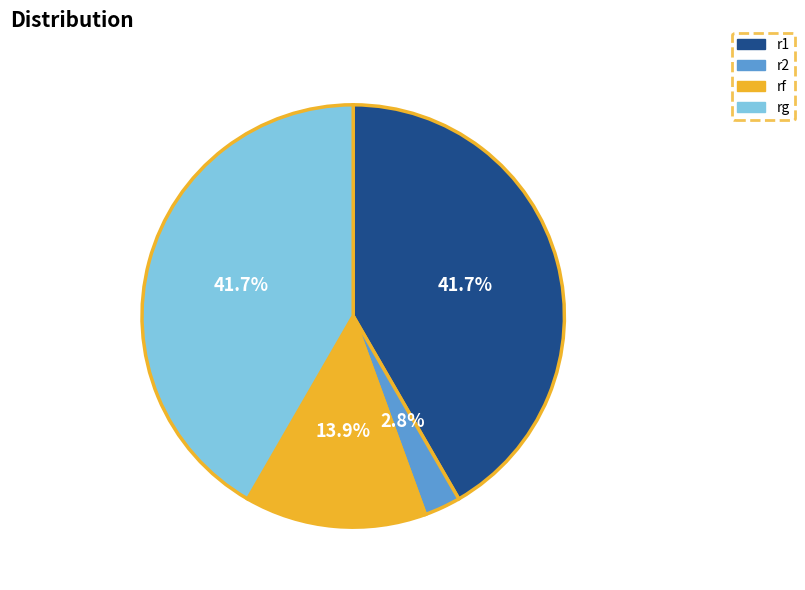

True or false: r1 accounts for 42% of the total.

True